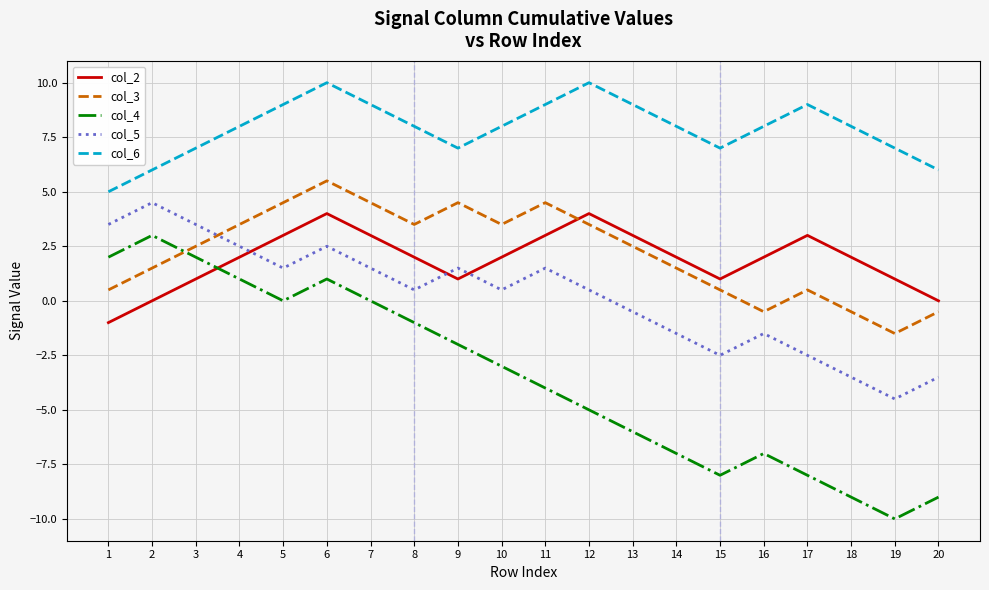

In col_6, how many points are lower than both neighbors (excluding endpoints)?

2